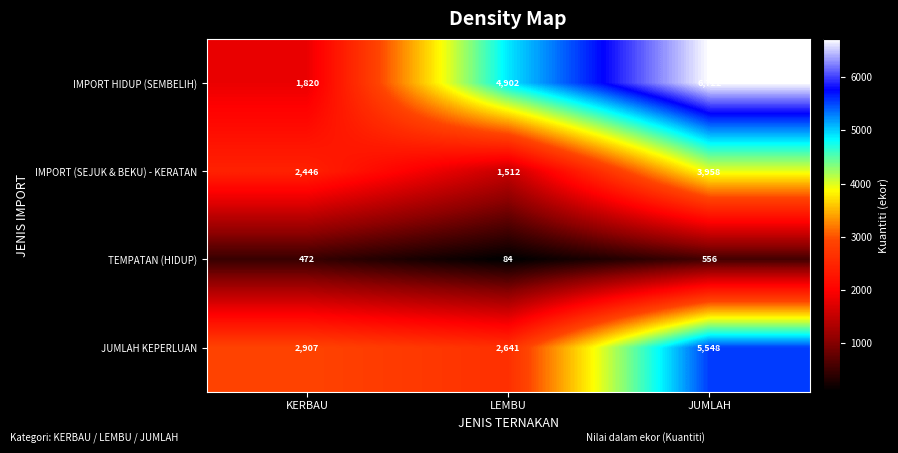

The TEMPATAN (HIDUP) series shows 556 at JUMLAH. True or false?

True